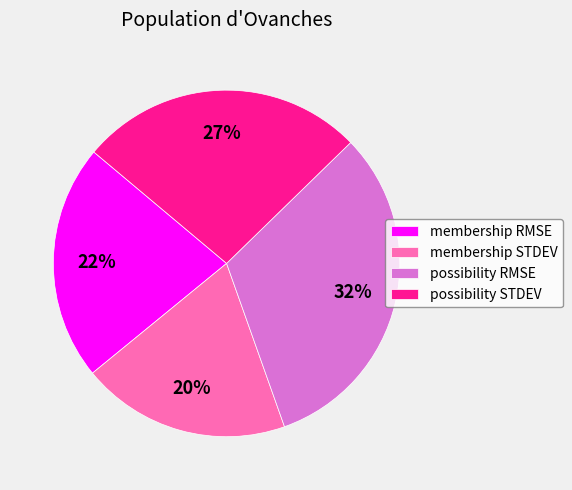

Rank the categories by value from lowest to highest.

membership STDEV, membership RMSE, possibility STDEV, possibility RMSE